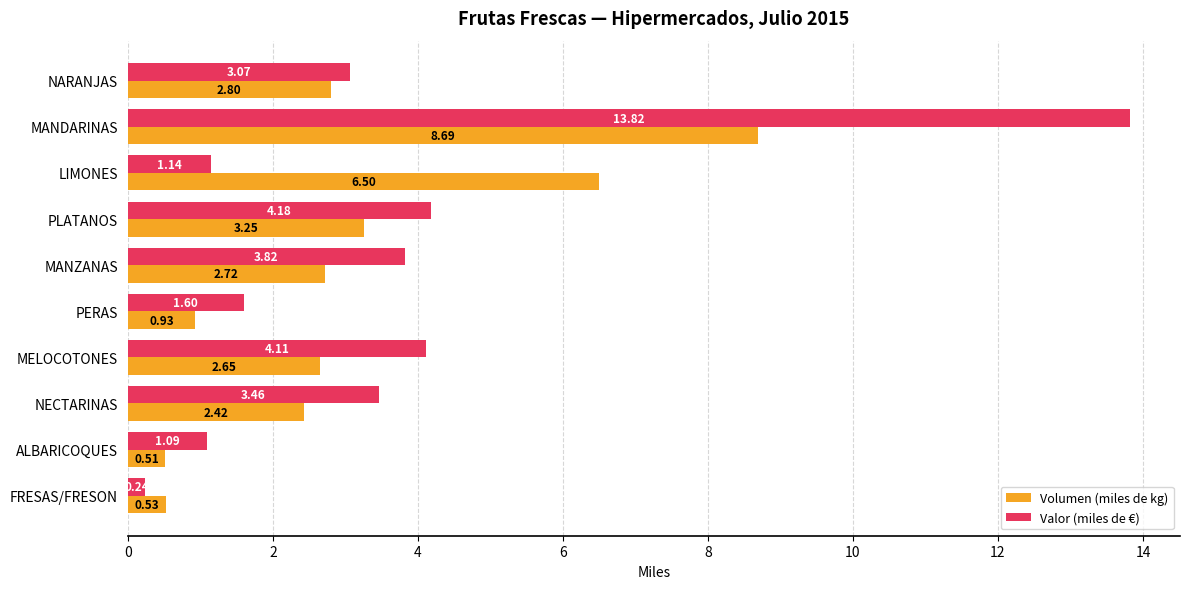

What is the average value of the Valor (miles de €) series?

3.7